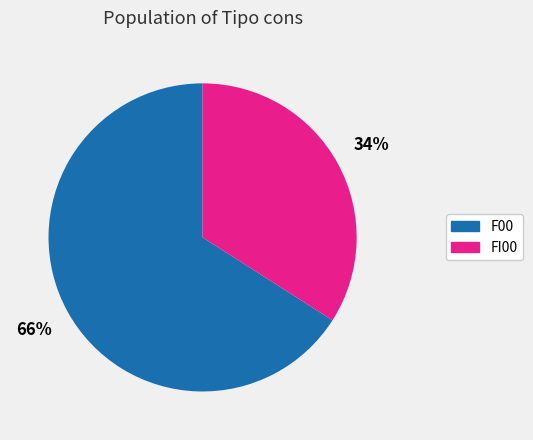

How many slices are in this pie chart?

2